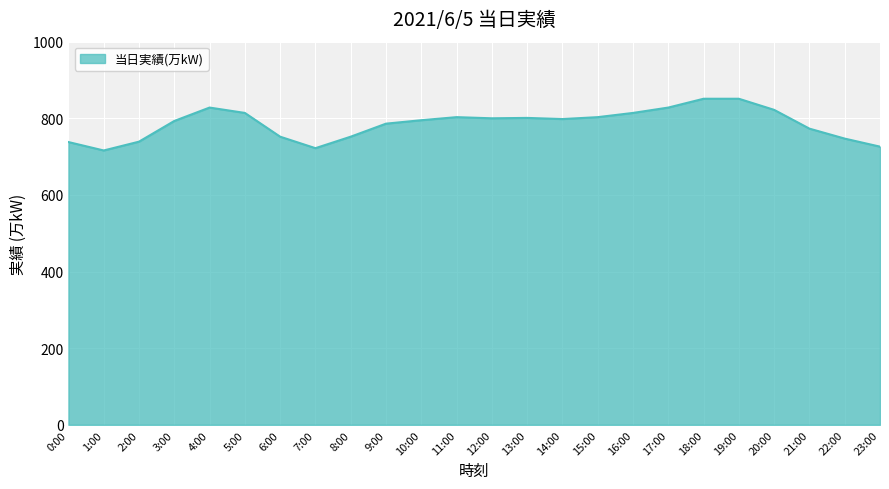

What is the average value?

786